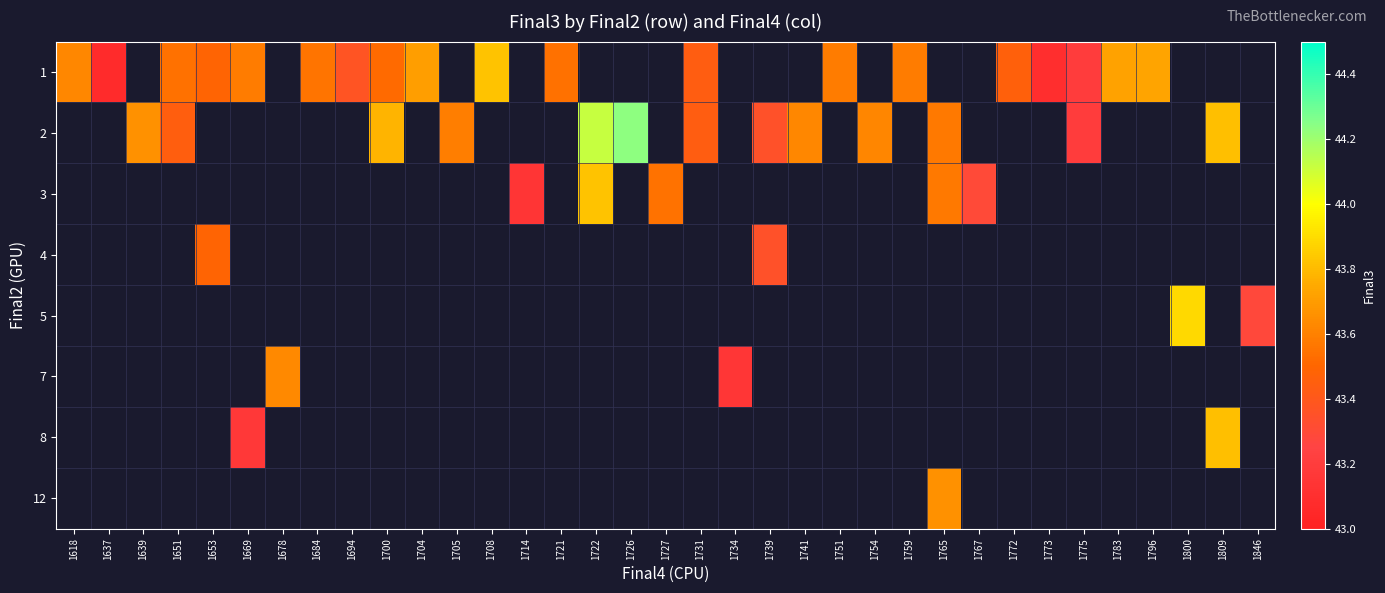

How many distinct data groups are displayed?

8